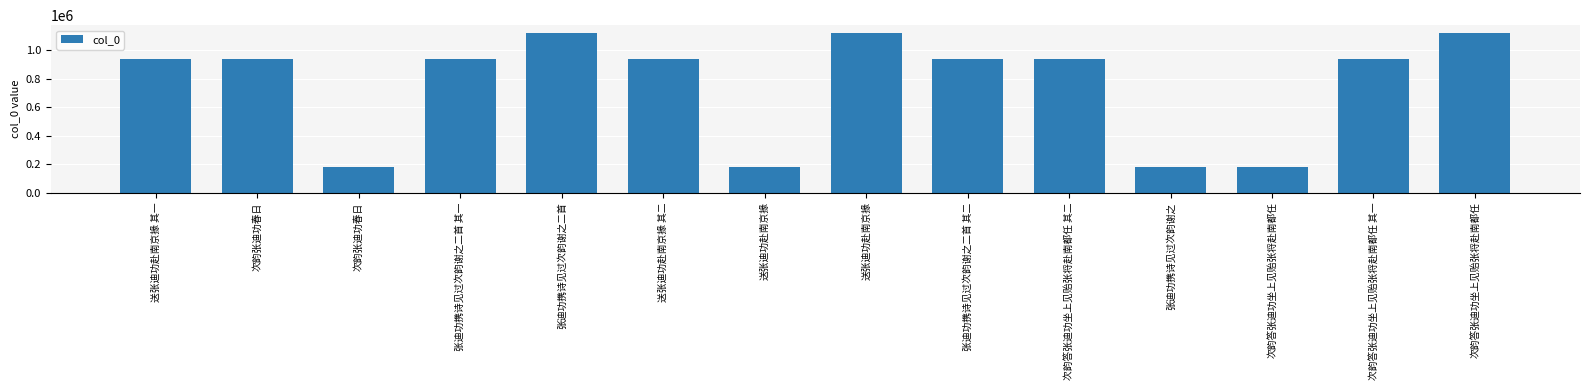

How many bars are there in total?

14